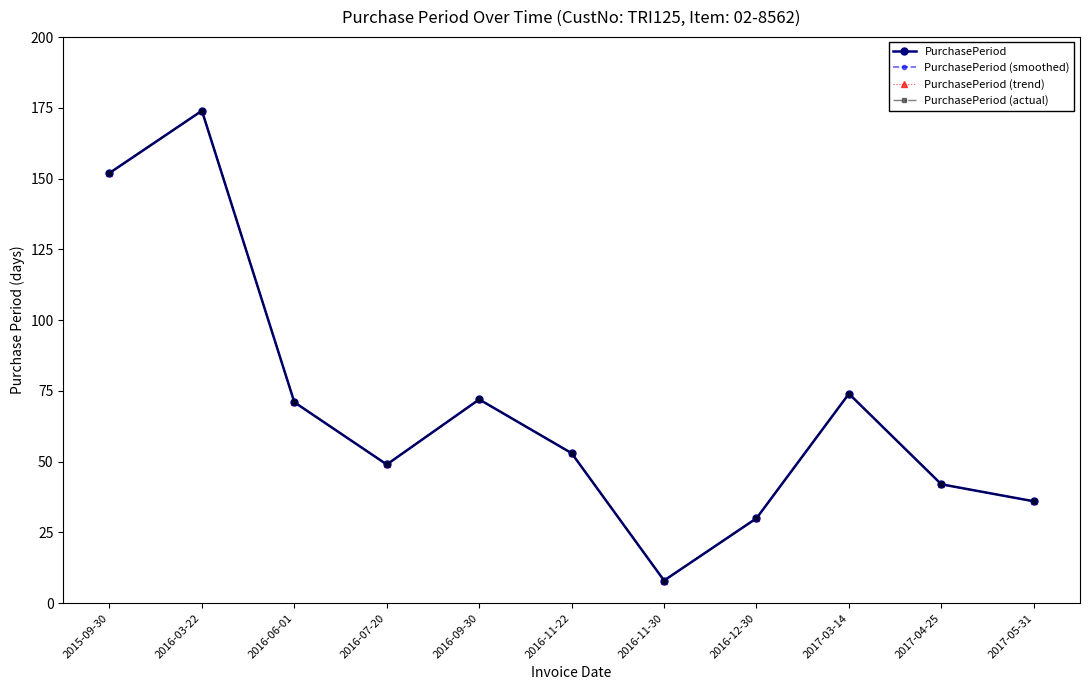

Is this an area chart (filled region under the line)?

No